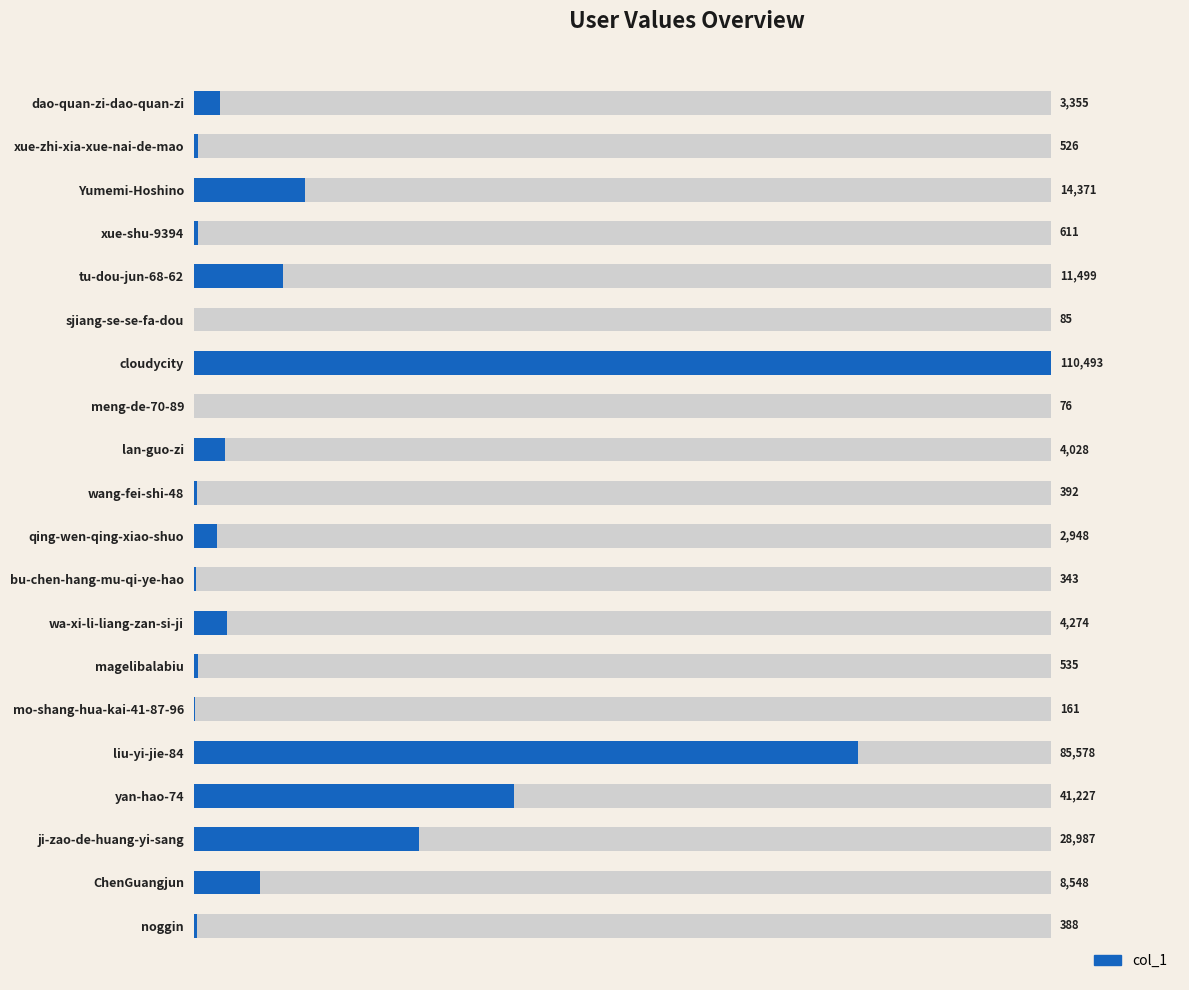

What is the value of the 6th bar from the left?

85